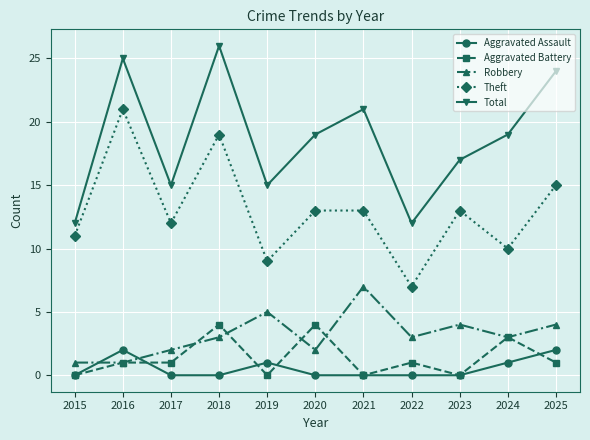

True or false: Theft has more than 1 points higher than both neighbors.

True